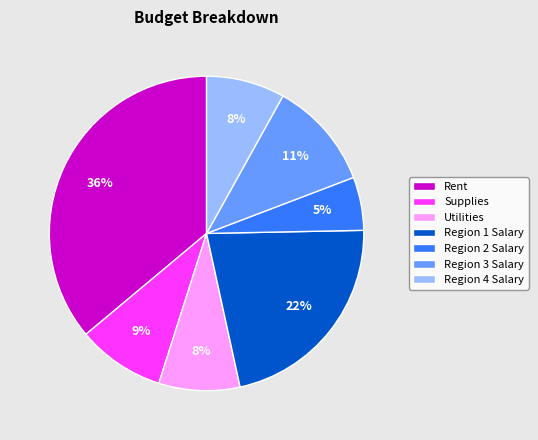

What is the largest slice in the pie chart?

Rent